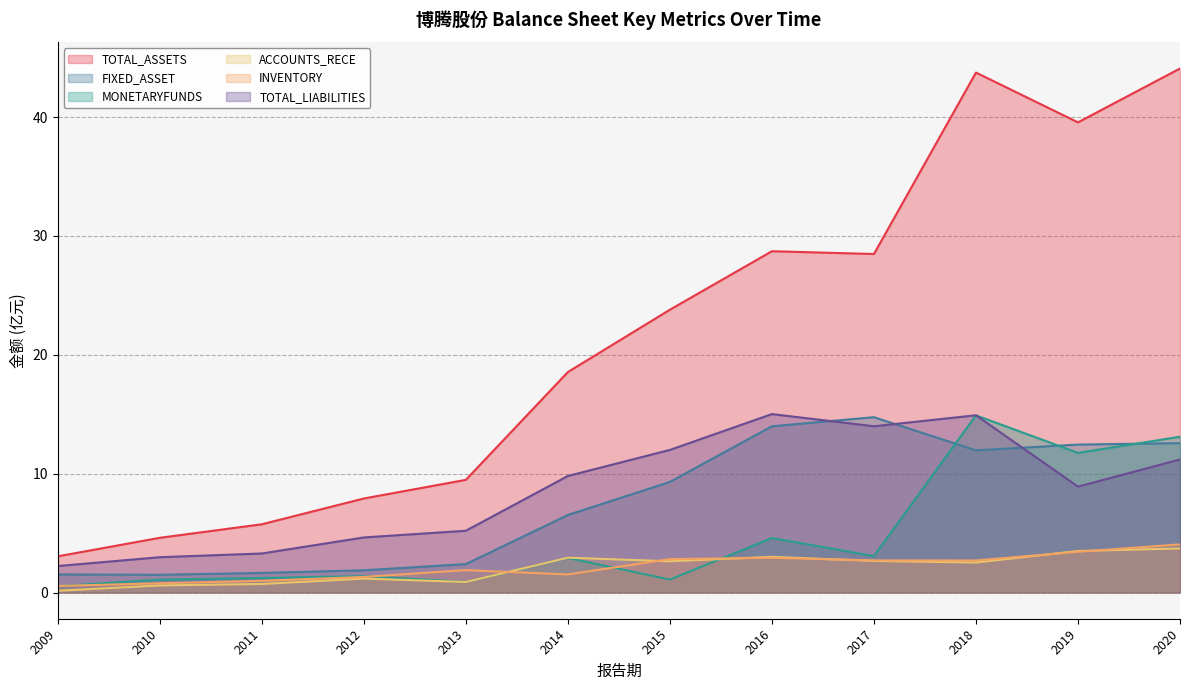

What is the maximum value shown in the chart?

44.1